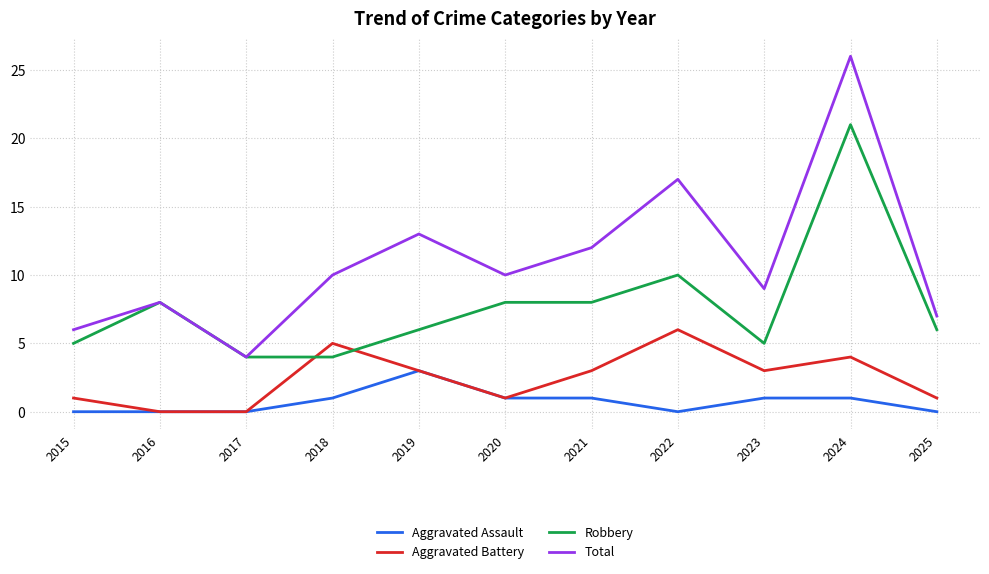

What is the lowest value of the Total series?

4